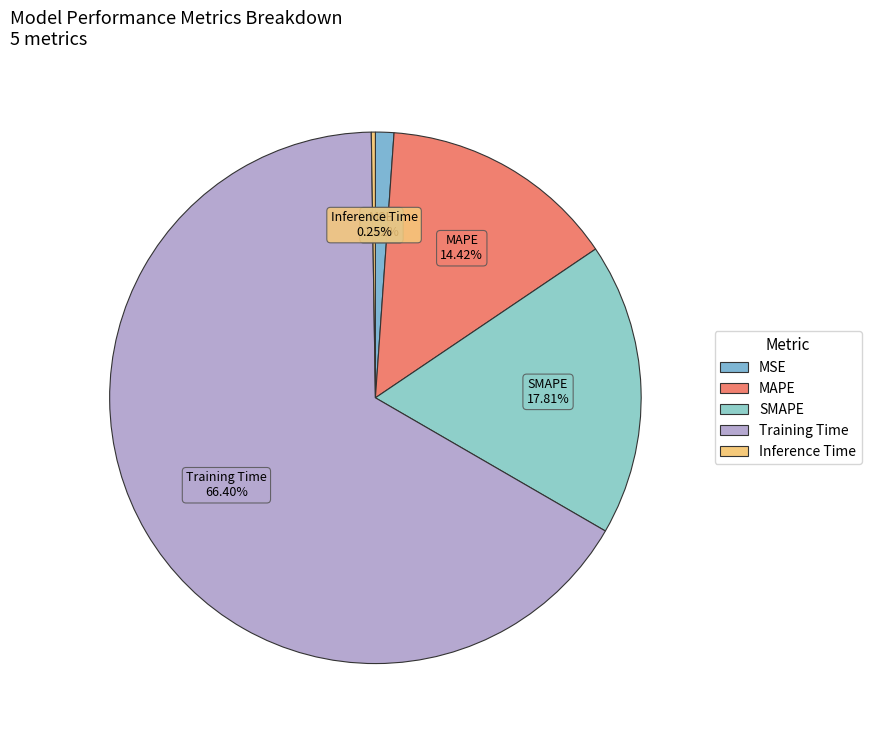

To the nearest percent, what is the average slice percentage?

20%